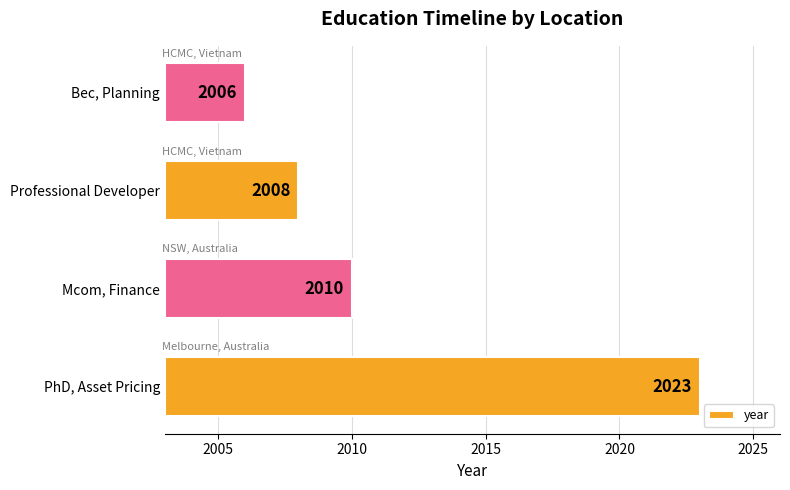

Count the number of categories in the chart.

4